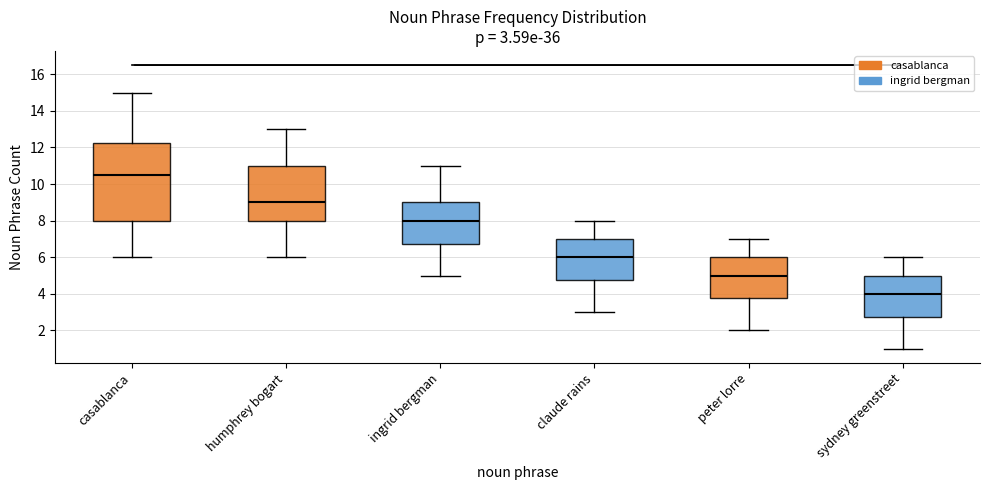

Which box's median line is the highest?

casablanca